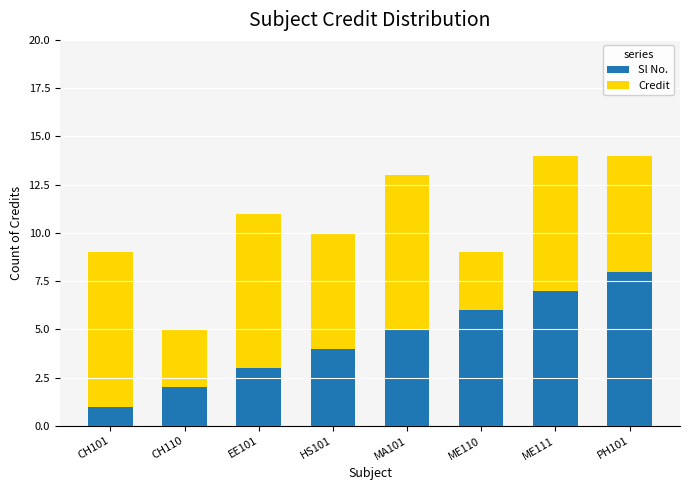

Are the bars horizontal?

No